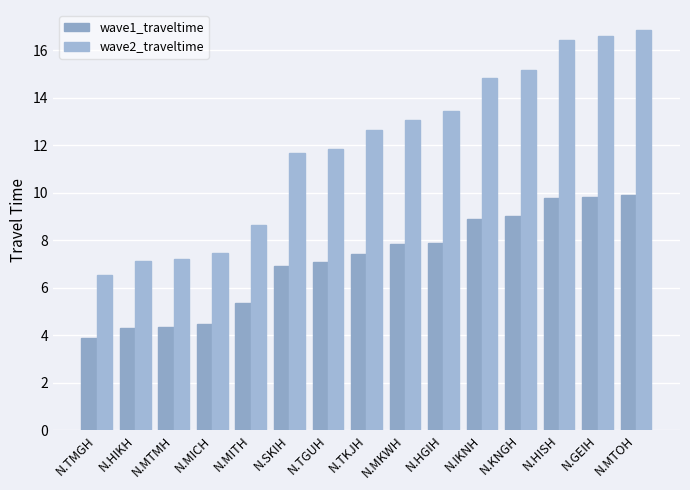

What is the label of the 10th bar from the right?

N.SKIH